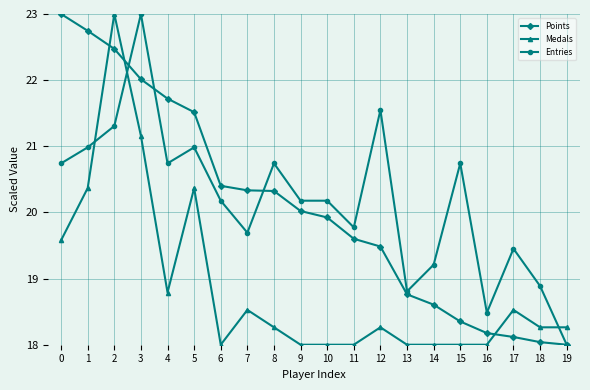

Reading left to right, what are all the values shown in this chart?

Points: 23.0	22.7	22.5	22.0	21.7	21.5	20.4	20.3	20.3	20.0	19.9	19.6	19.5	18.8	18.6	18.4	18.2	18.1	18.0	18.0
Medals: 19.6	20.4	23.0	21.2	18.8	20.4	18.0	18.5	18.3	18.0	18.0	18.0	18.3	18.0	18.0	18.0	18.0	18.5	18.3	18.3
Entries: 20.7	21.0	21.3	23.0	20.7	21.0	20.2	19.7	20.7	20.2	20.2	19.8	21.5	18.8	19.2	20.7	18.5	19.5	18.9	18.0